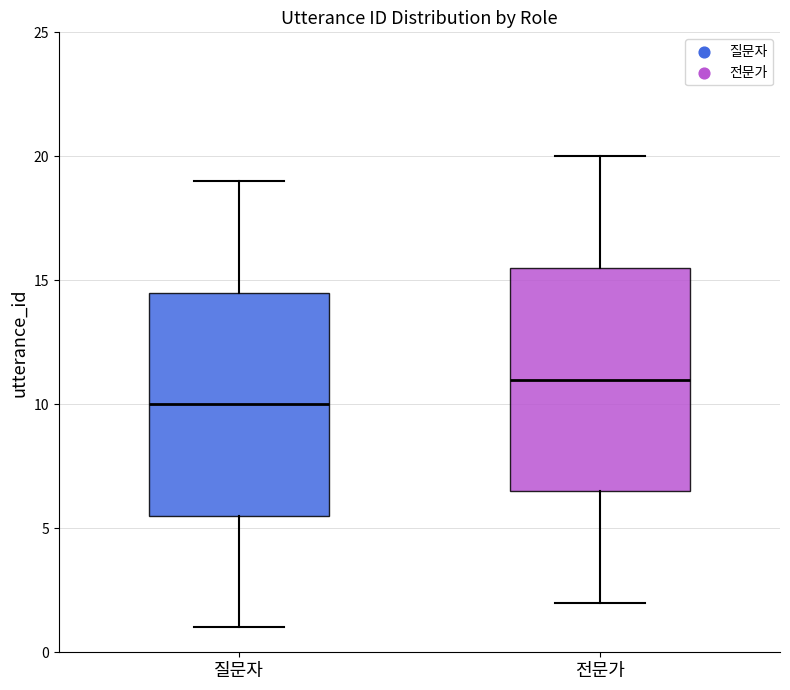

Which box's median line is the highest?

전문가